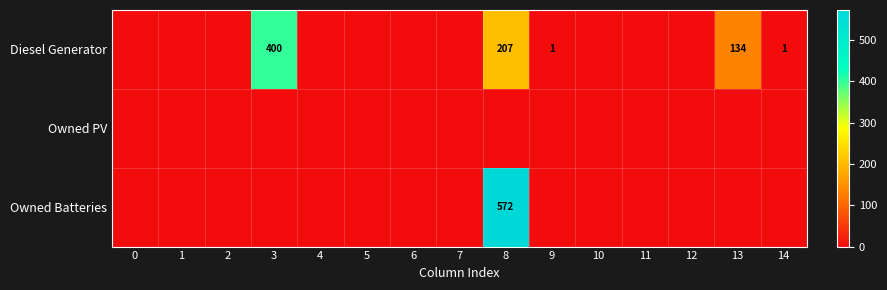

Is it true that Owned Batteries equals 572 at 8?

True